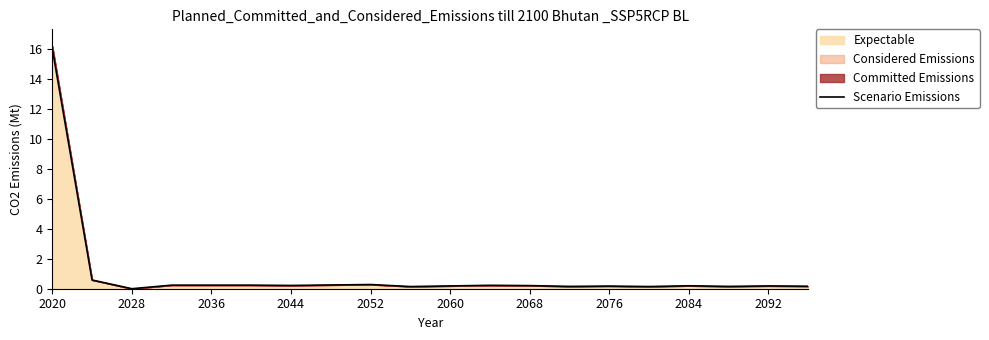

The chart shows a value of 0.3 at 2044. True or false?

False